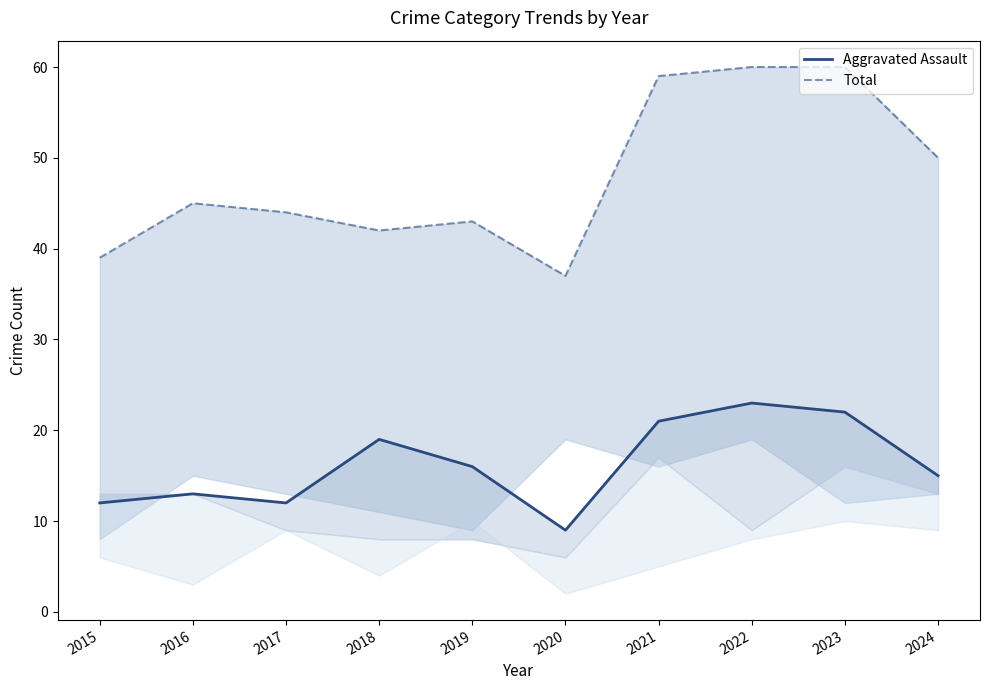

At how many categories does at least one series exceed 30?

10